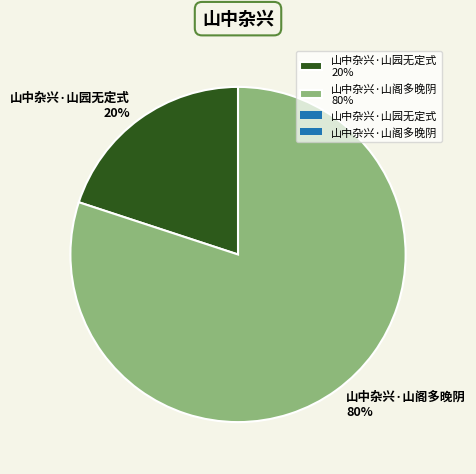

Count the number of slices in the pie.

2